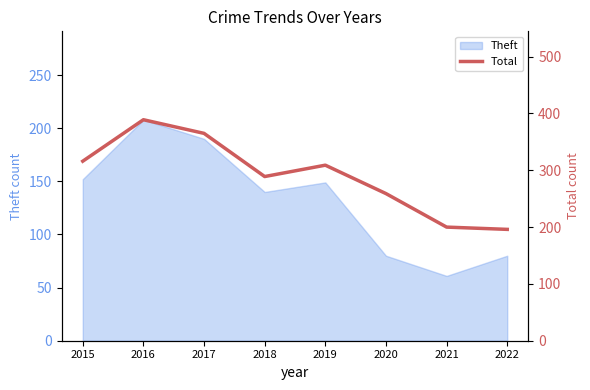

Reading left to right, what are all the values shown in this chart?

316	389	365	289	309	259	200	196